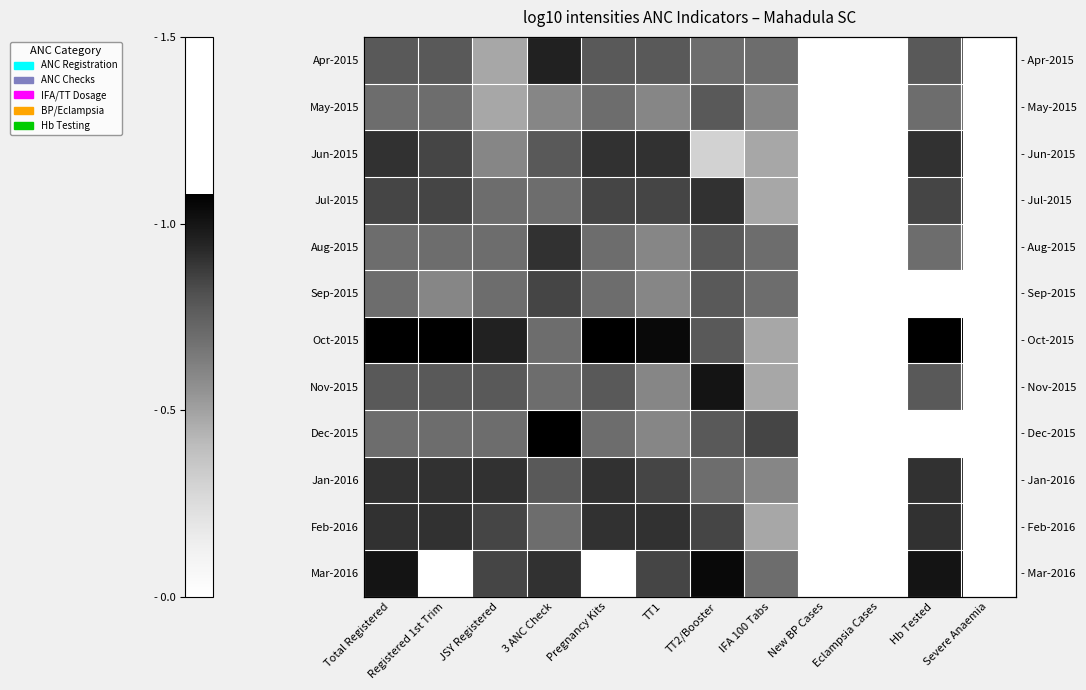

True or false: Nov-2015 has a value of 1.0 at TT2/Booster.

True